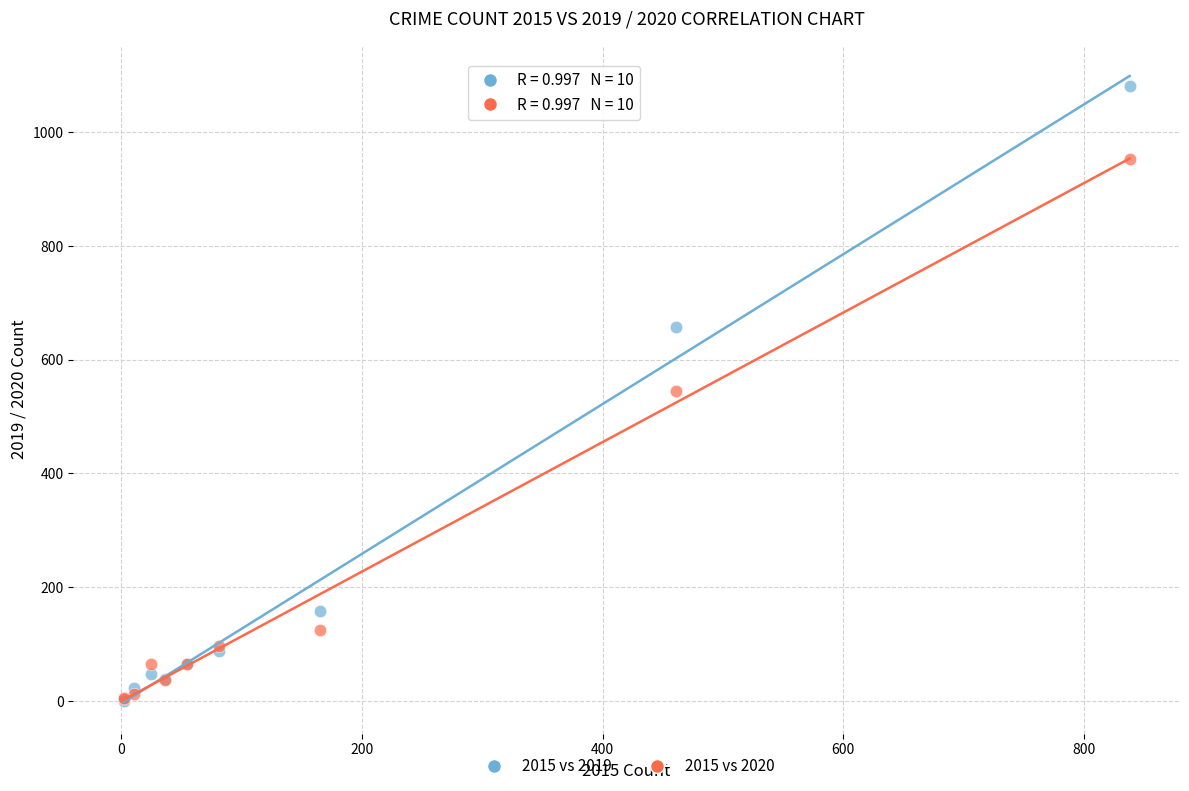

In the 2015 vs 2020 series, what Y value is closest to 478?

545